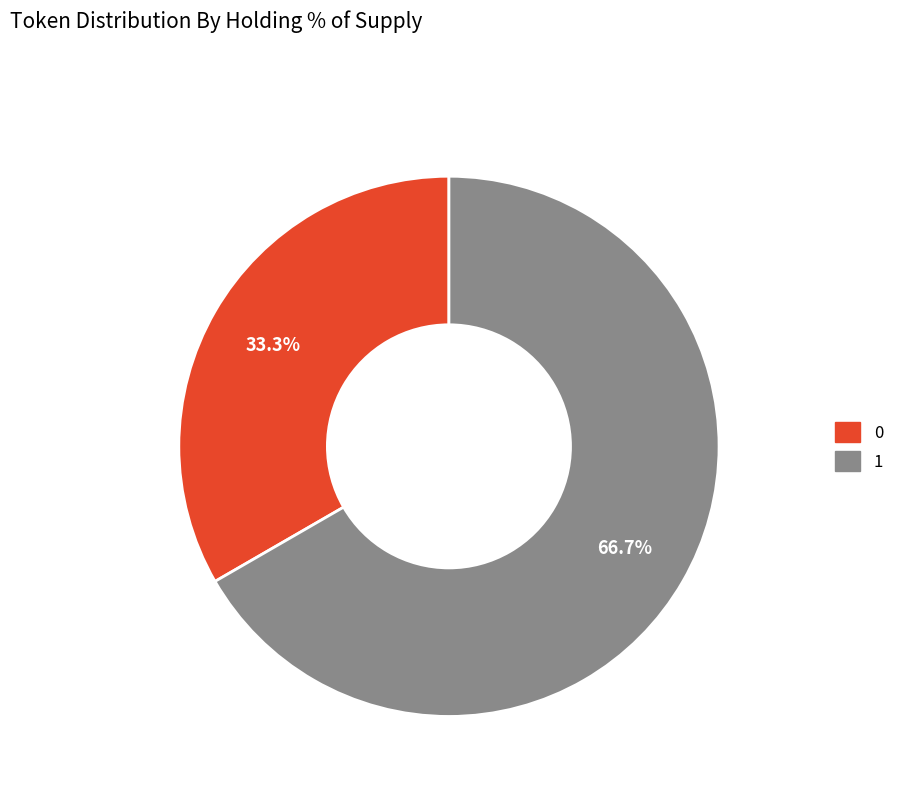

How many segments does this pie chart have?

2